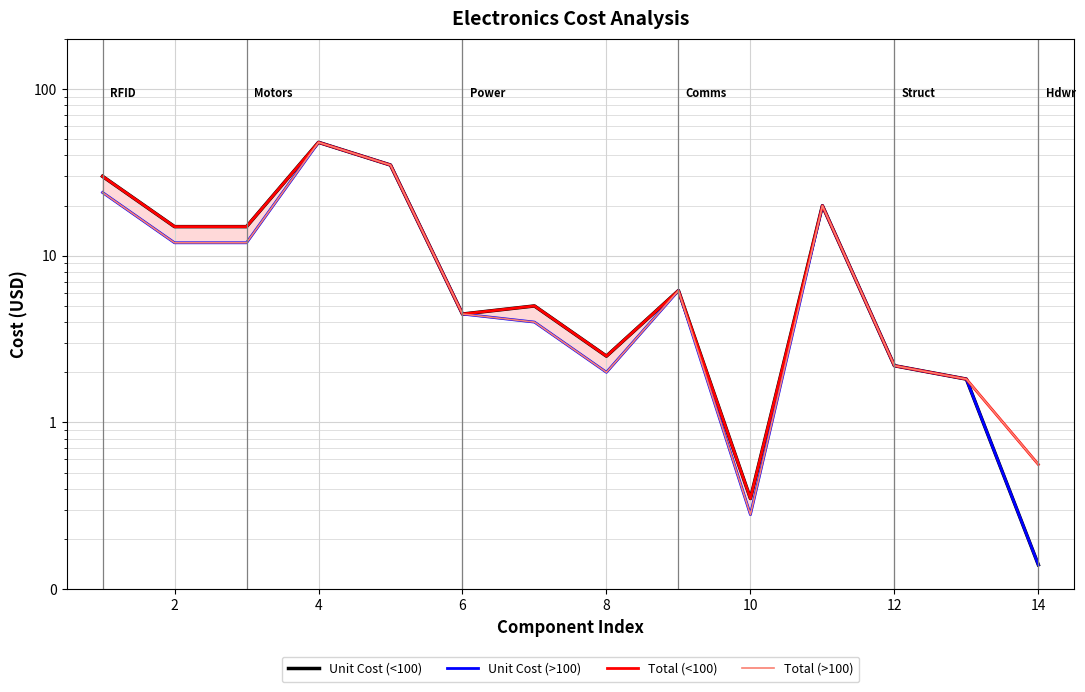

Rank the series at 2 from highest to lowest value.

Unit Cost (<100), Total (<100), Unit Cost (>100), Total (>100)